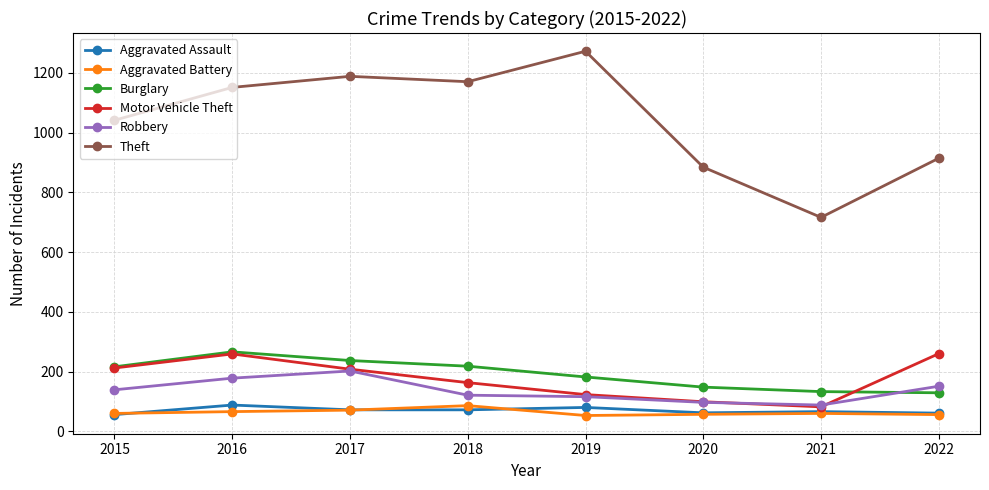

Which series changed the most between 2015 and 2021?

Theft